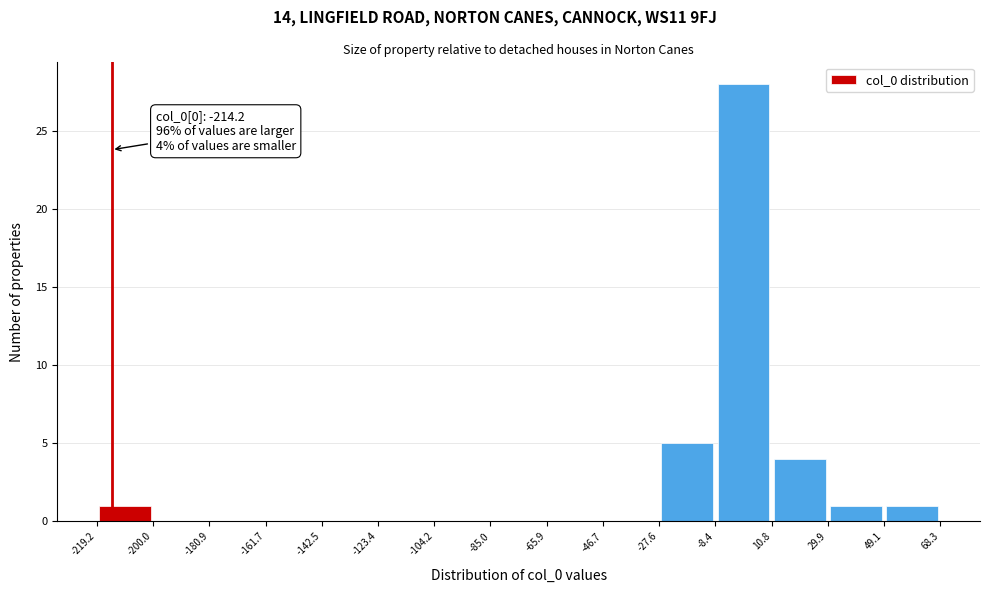

Which range on the x-axis has the tallest bar?

-8.4 to 10.8